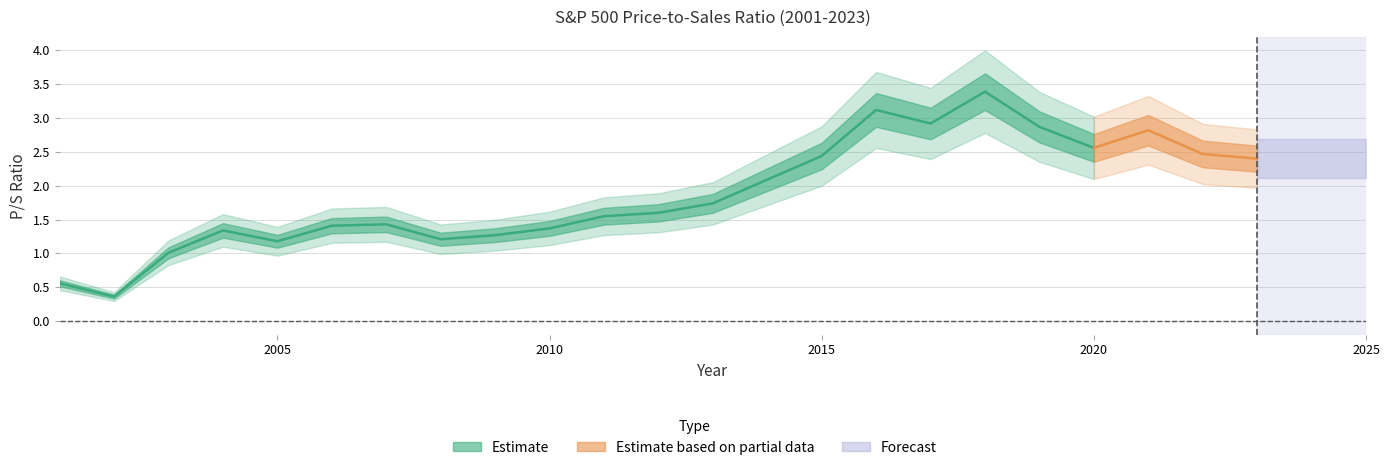

Approximately how many times larger is the value at 2001 compared to 2015?

0.2